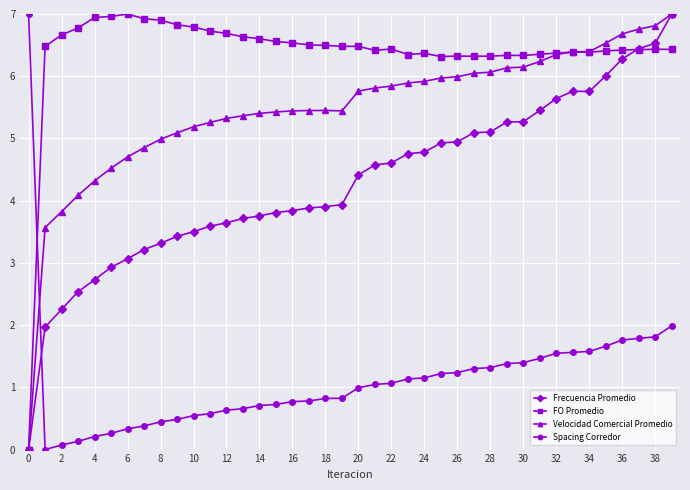

How many times do Spacing Corredor and Velocidad Comercial Promedio cross each other?

1